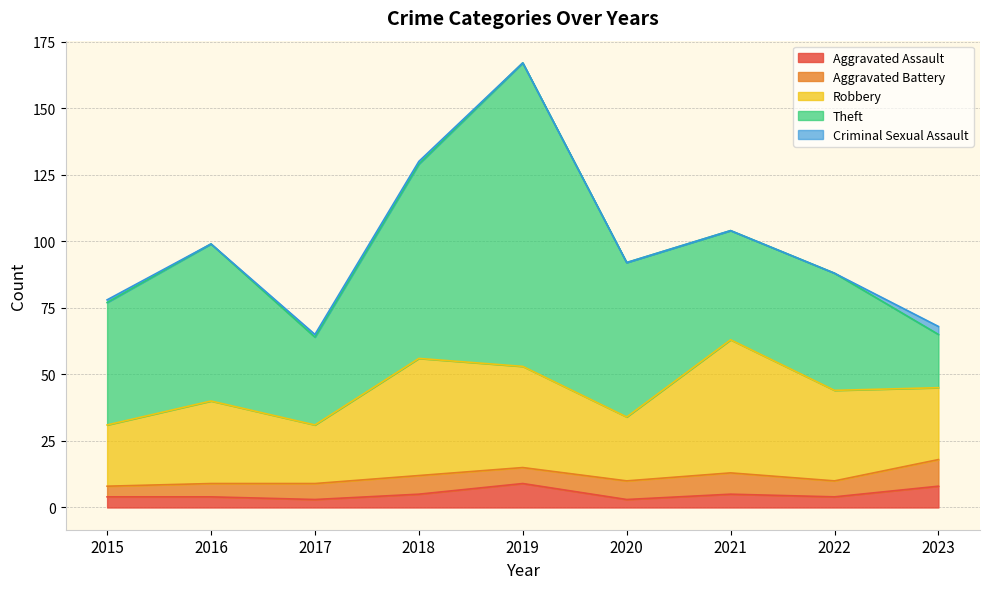

The value of Criminal Sexual Assault at 2022 is 0. True or false?

True